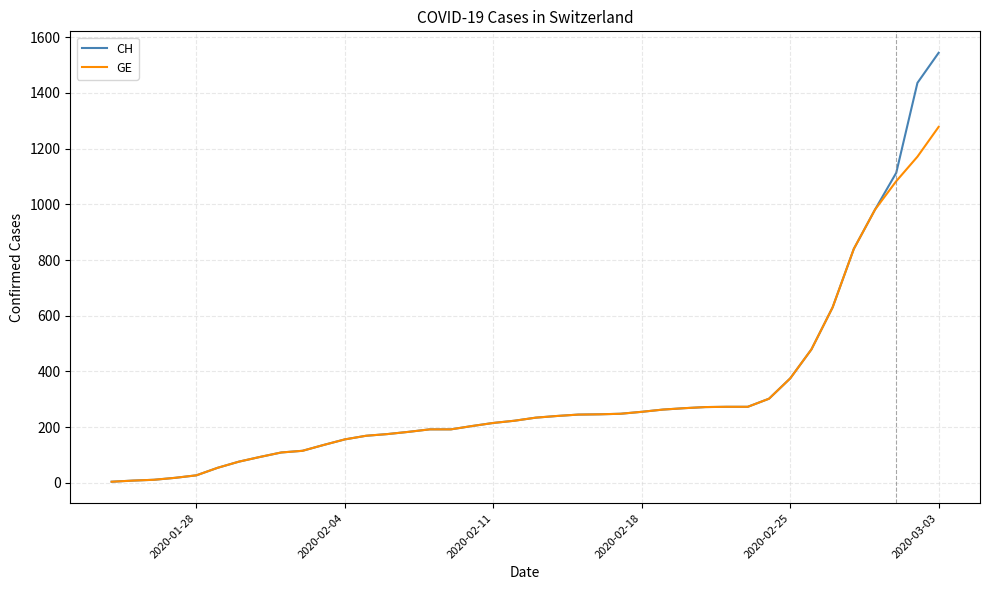

Rank the series by their maximum value, from lowest to highest.

GE, CH